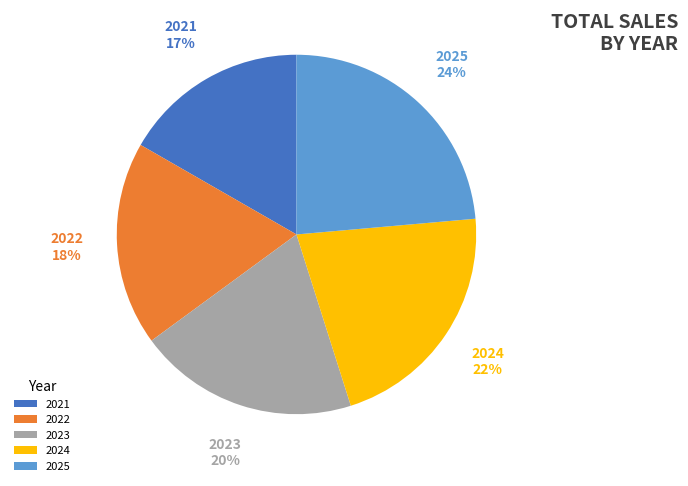

To the nearest percent, what is the combined percentage of 2023 and 2022?

38%